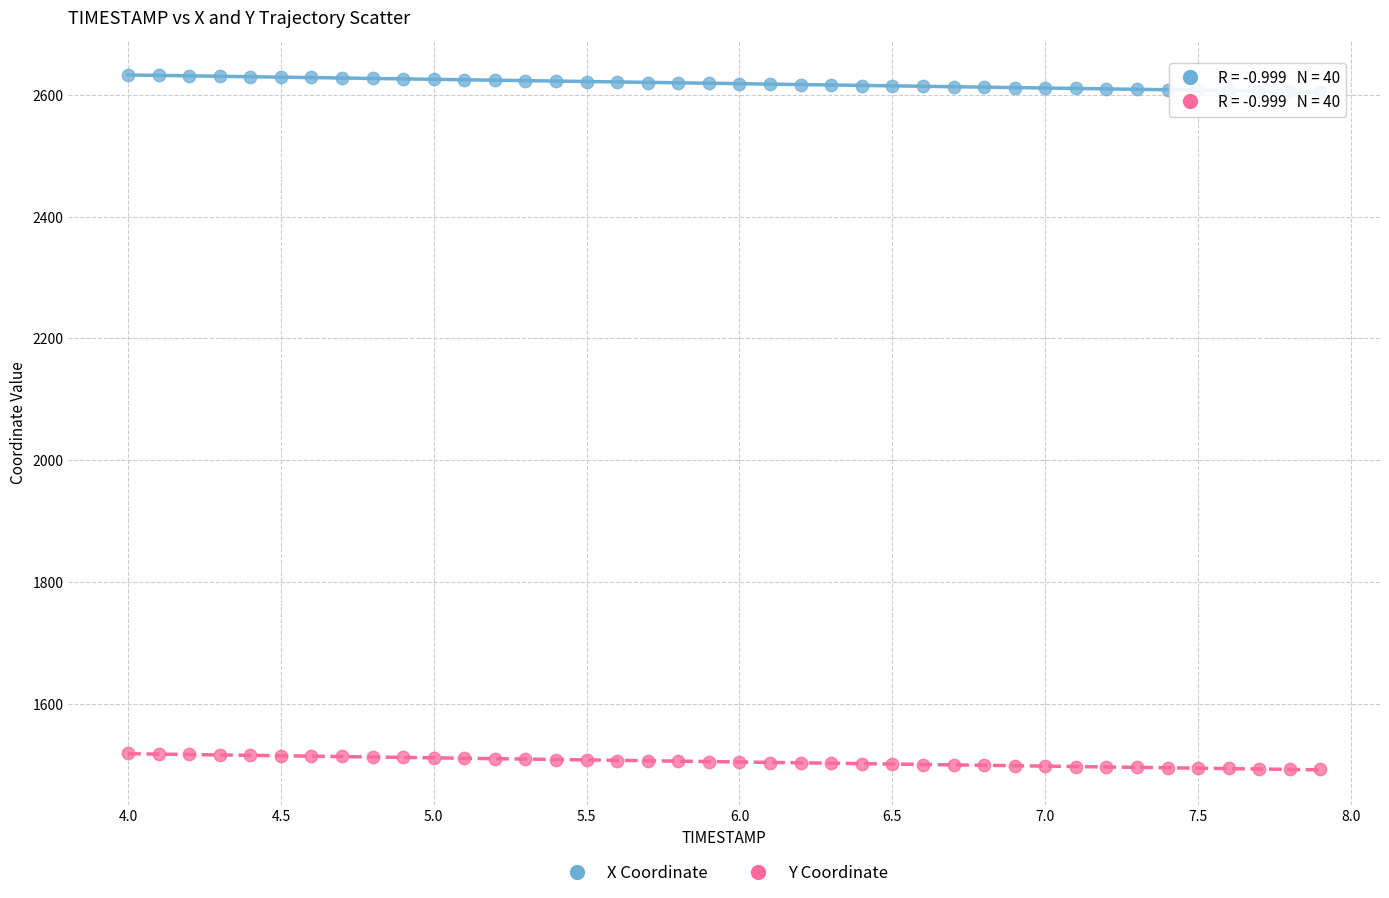

Which series reaches the minimum Y coordinate?

Y Coordinate